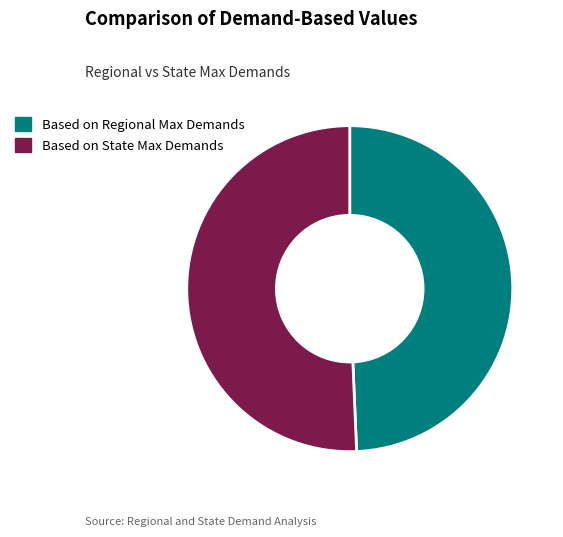

True or false: Based on Regional Max Demands accounts for 64% of the total.

False